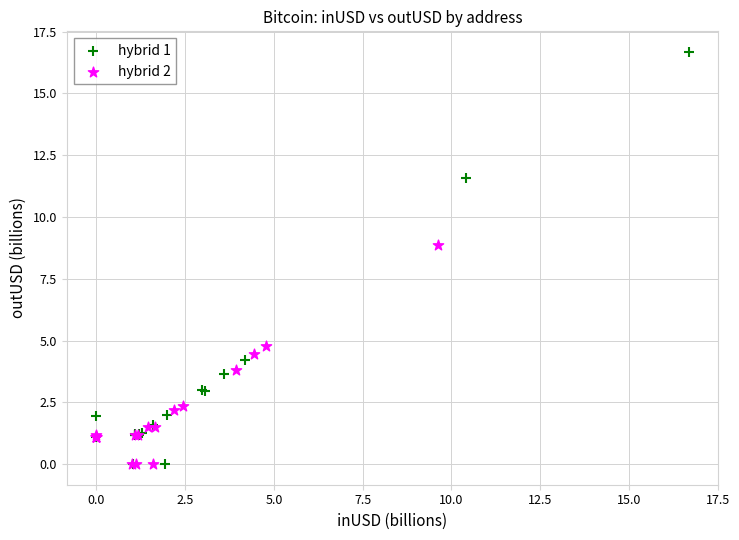

Which series has the largest Y range (max minus min)?

hybrid 1